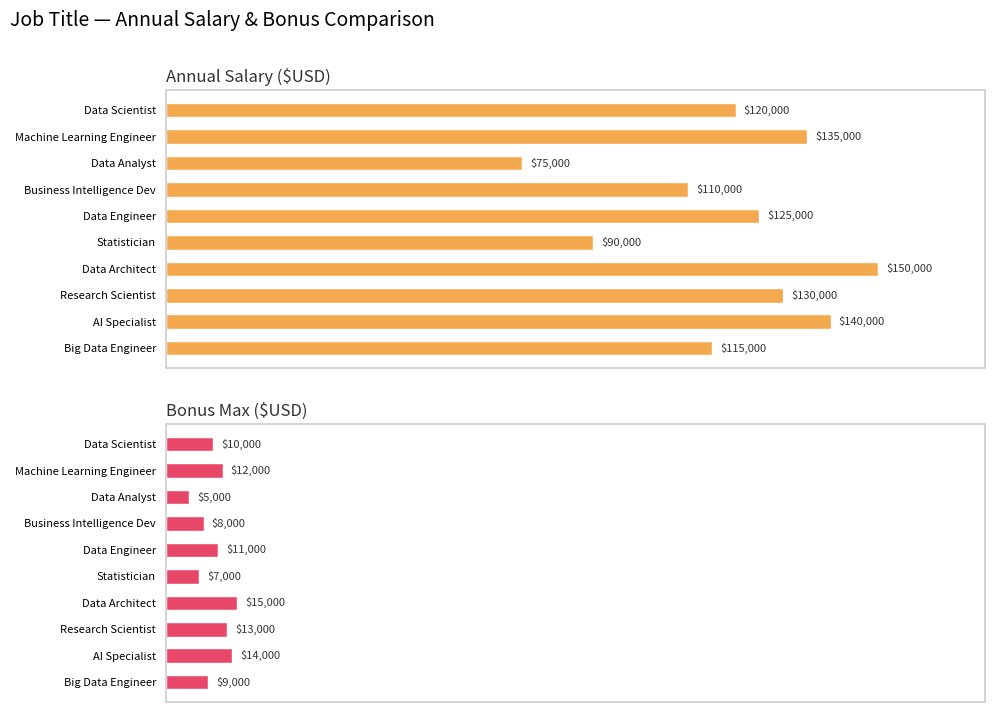

Rank the categories by Bonus Max ($USD) value from lowest to highest.

Data Analyst, Statistician, Business Intelligence Dev, Big Data Engineer, Data Scientist, Data Engineer, Machine Learning Engineer, Research Scientist, AI Specialist, Data Architect